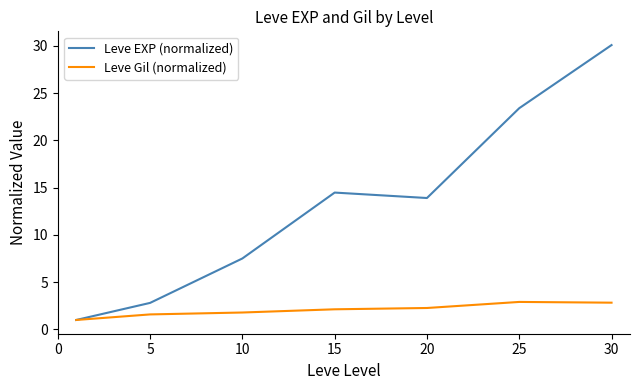

What is the lowest value of the Leve Gil (normalized) series?

1.0